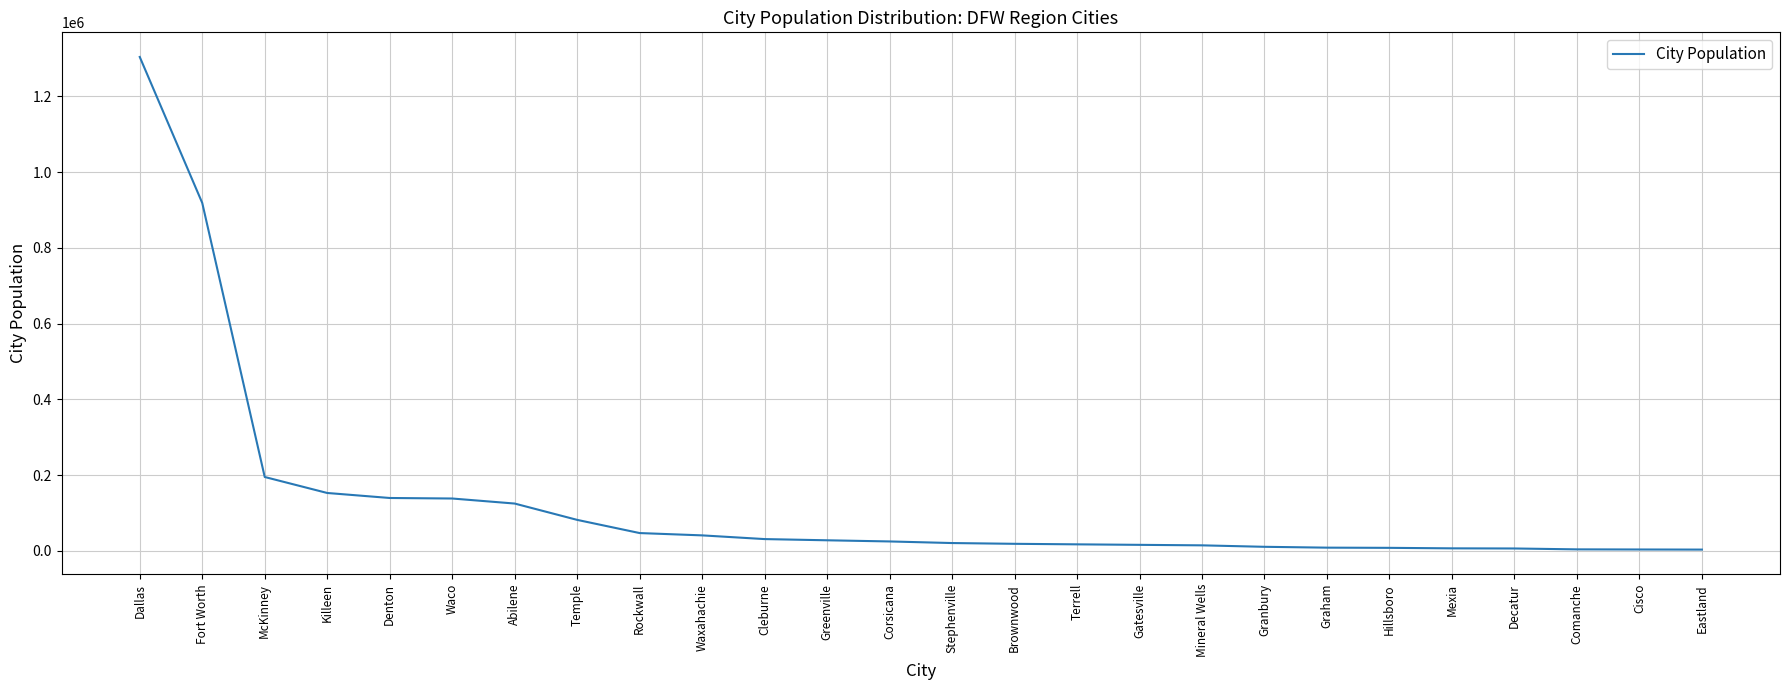

The chart shows a value of 31352 at Cleburne. True or false?

True